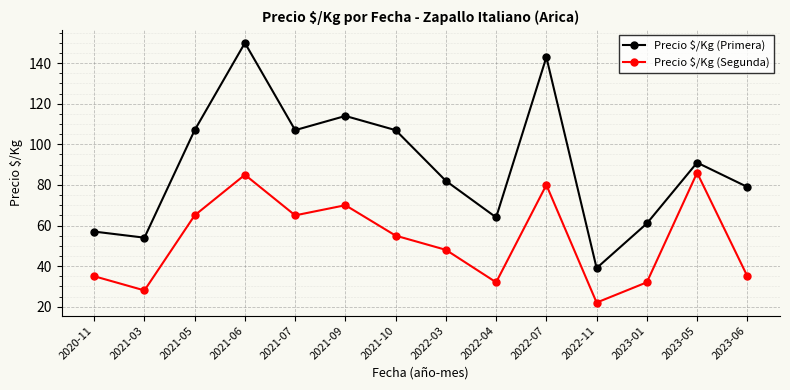

Count the number of categories in the chart.

14